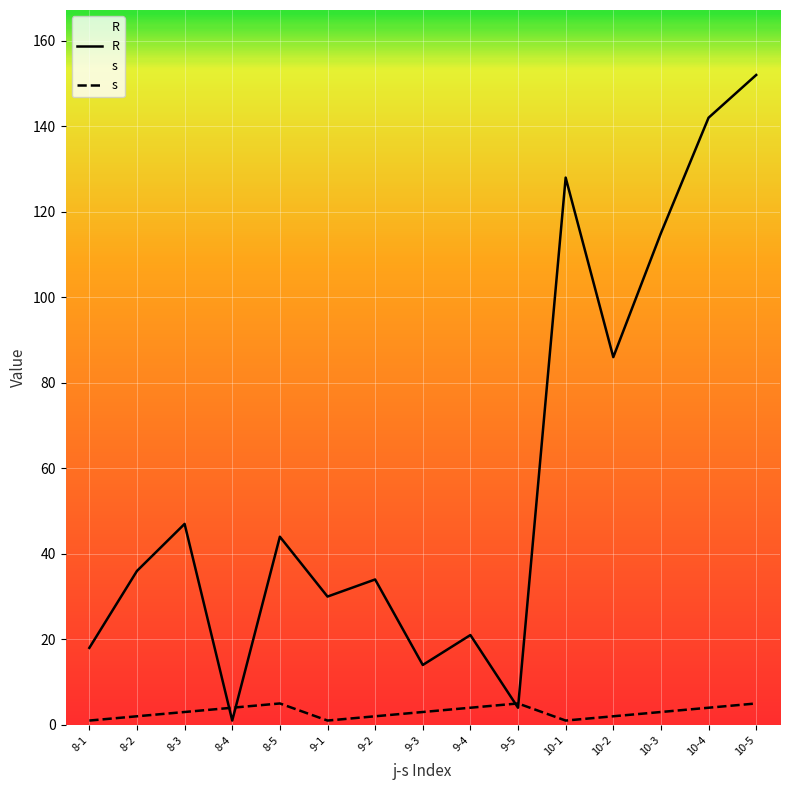

What is the smallest value displayed?

1